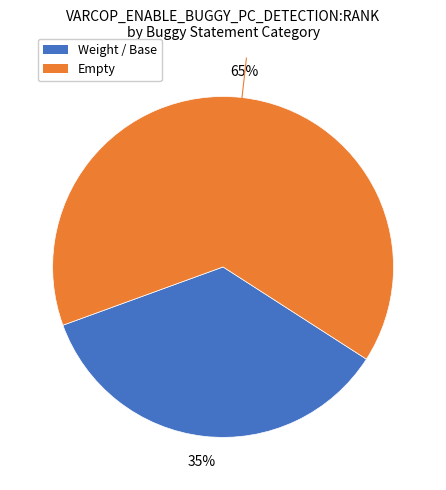

To the nearest percent, what is the average slice percentage?

50%